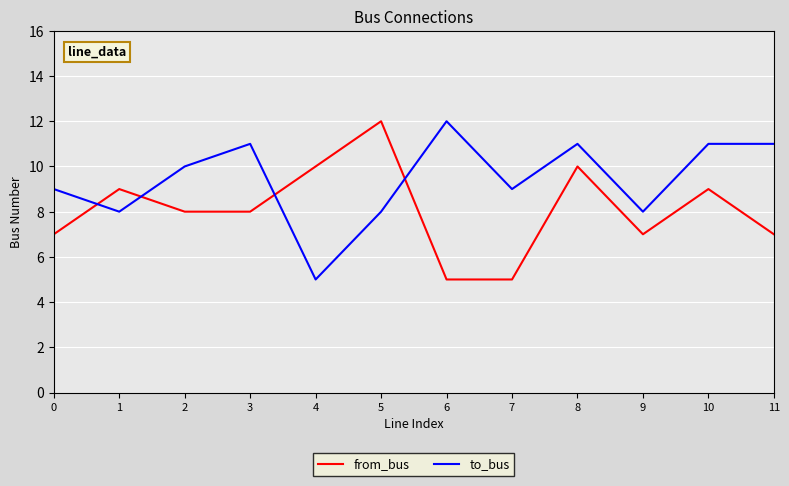

Where is the first local maximum for from_bus?

1